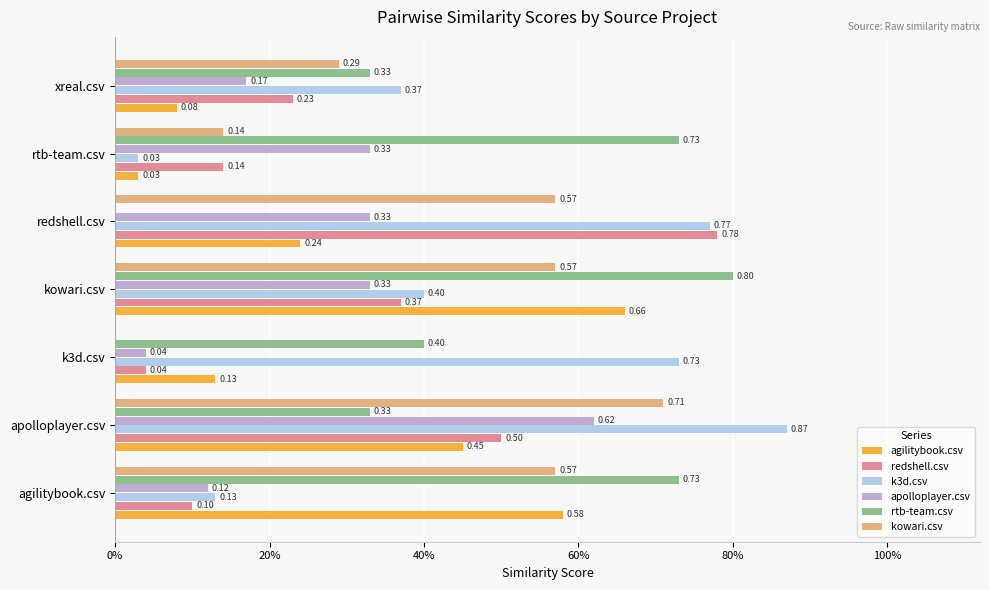

Which series has the widest spread of values?

k3d.csv